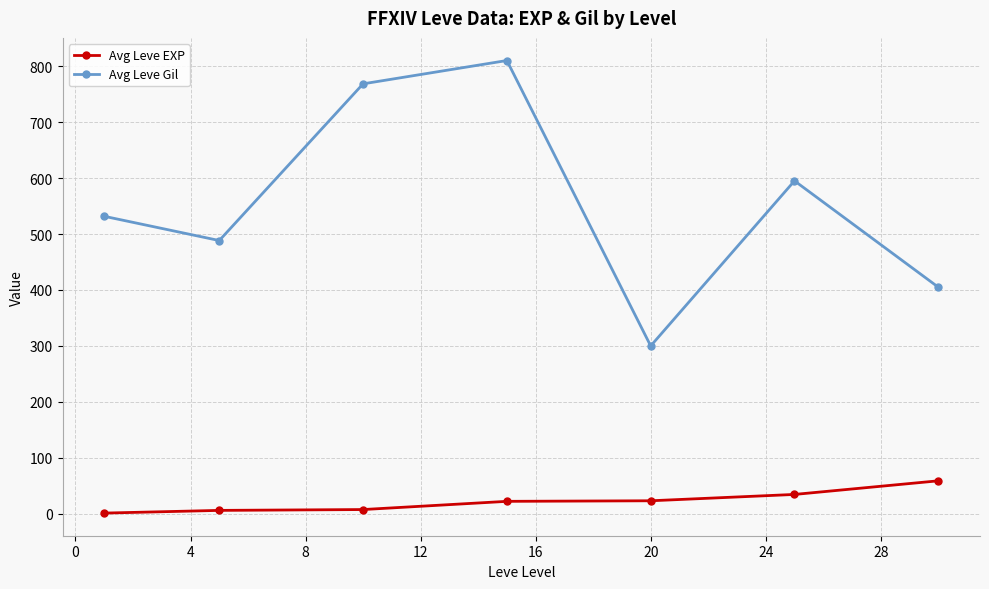

How many data points in Avg Leve Gil are less than 531?

3